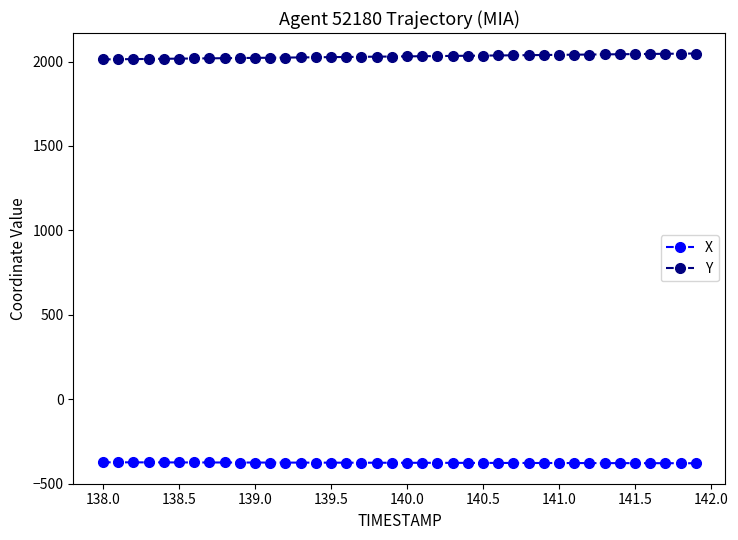

What is the value of the Y point at the 11th from the left?

2021.9